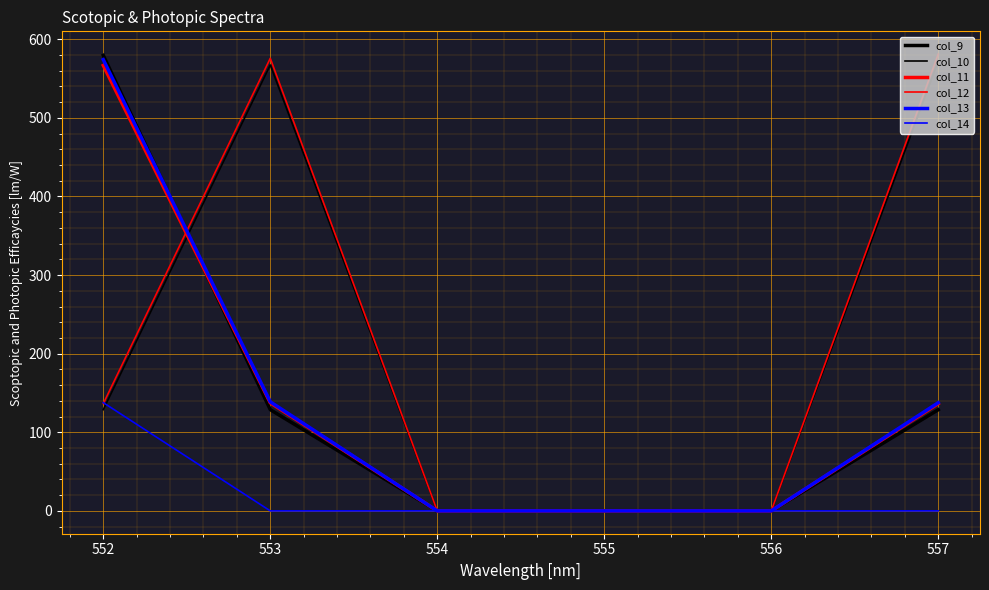

How many lines are shown in the chart?

6